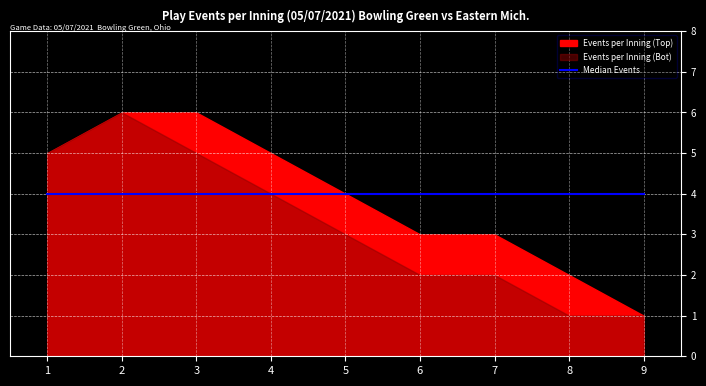

True or false: Events per Inning (Bot) and Events per Inning (Top) cross at least once.

False